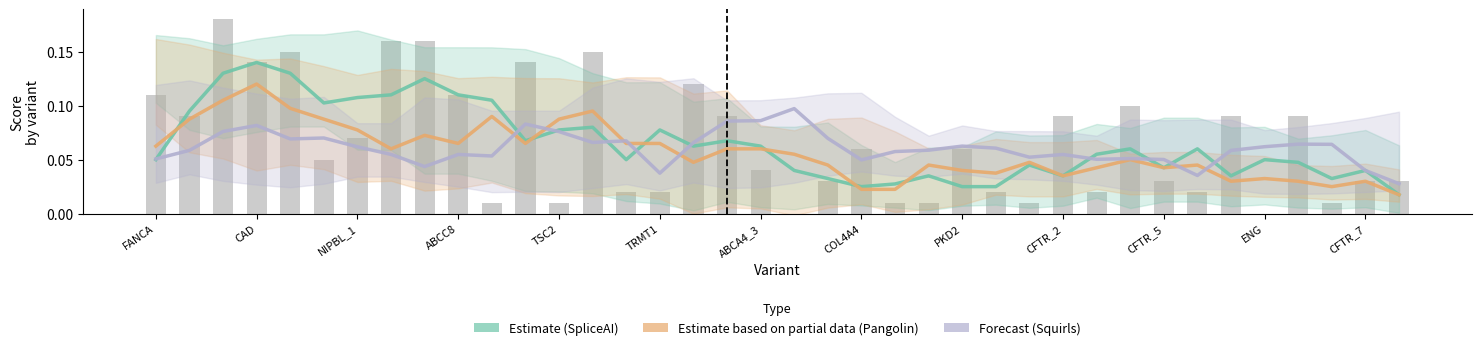

What is the sum of the SpliceAI (Estimate) values at 33 and 31?

0.1